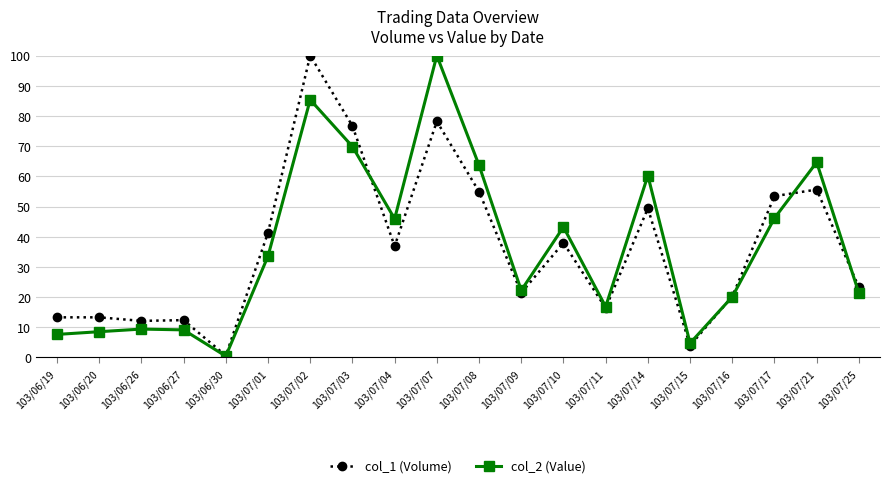

True or false: col_2 (Value) has more than 0 interior local peaks.

True